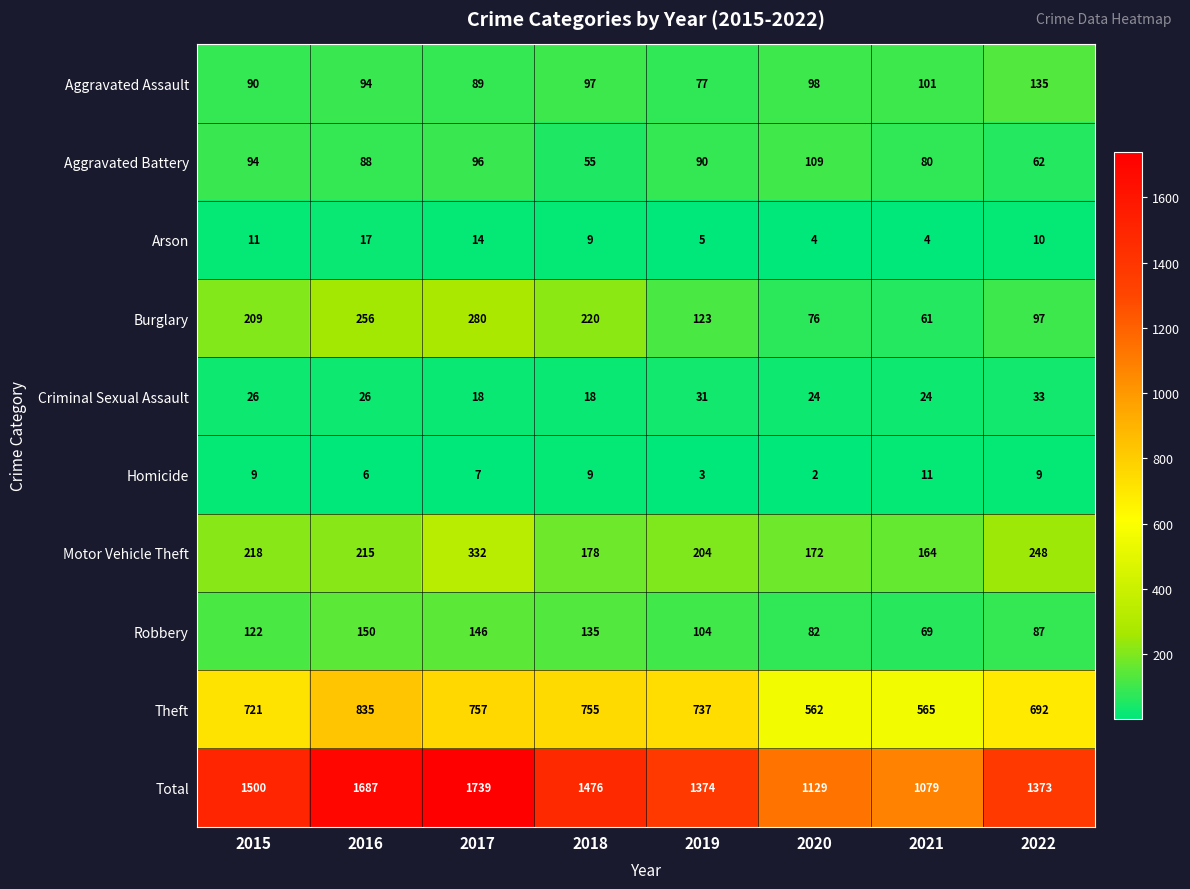

At which label does Motor Vehicle Theft first exceed 215?

2015